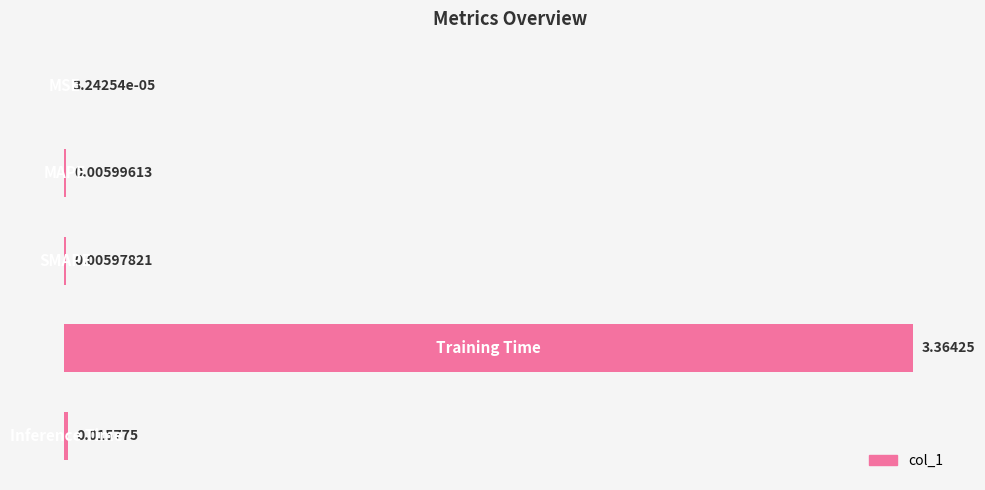

How many series are shown in this chart?

1